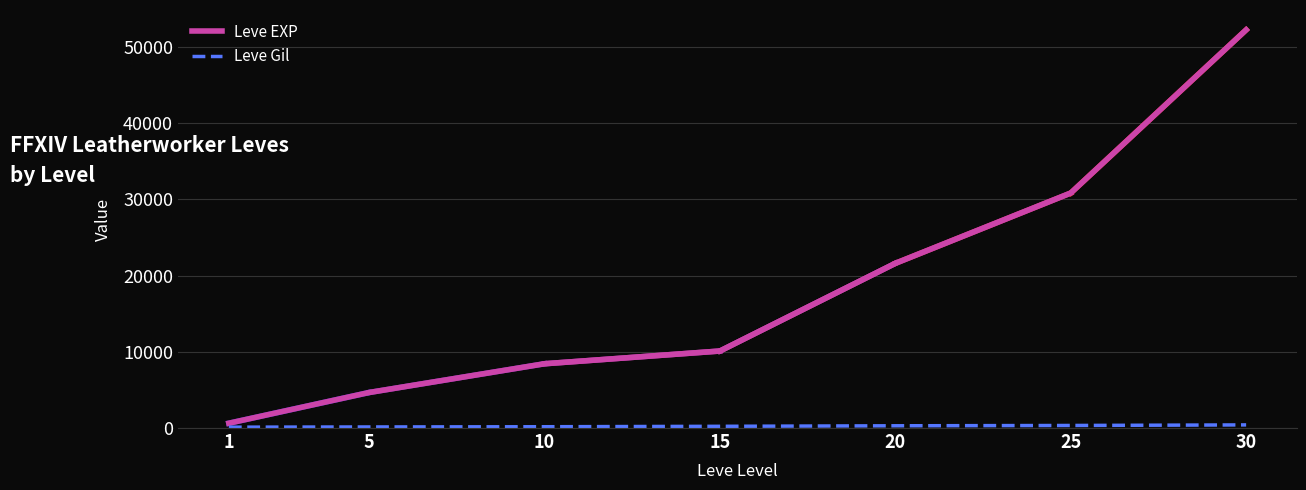

Which series has the largest range (max minus min)?

Leve EXP